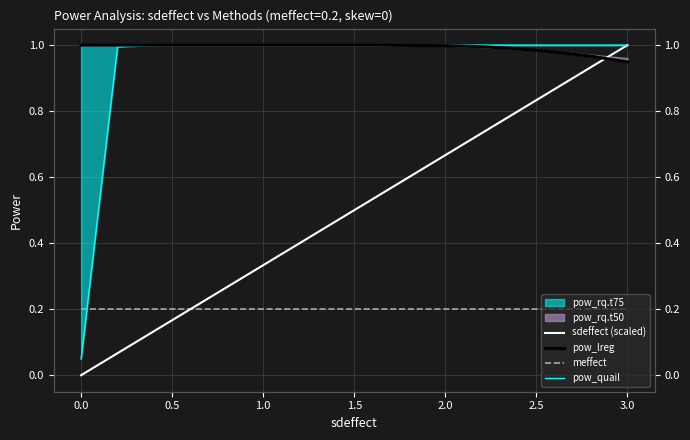

Rank the series by their maximum value, from highest to lowest.

sdeffect (scaled), pow_lreg, pow_quail, meffect